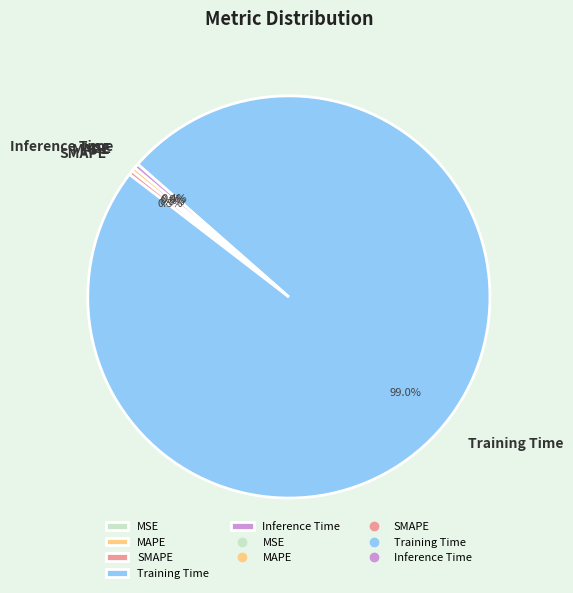

What is the largest slice in the pie chart?

Training Time